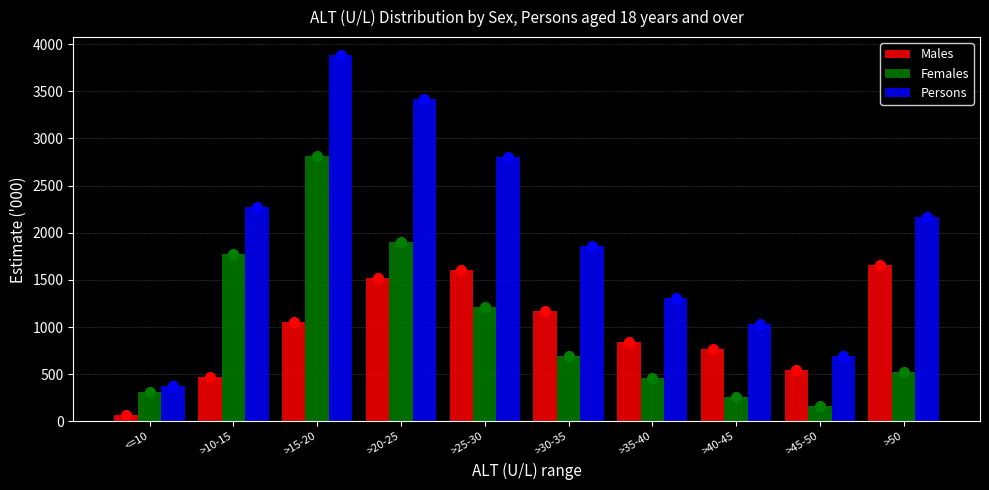

Reading right to left, extract all data points from this chart.

Males: 1655.0	541.0	763.1	837.5	1174.8	1603.8	1525.5	1059.1	473.5	68.1
Females: 523.9	158.9	263.7	462.7	691.9	1209.5	1898.8	2816.1	1779.7	311.2
Persons: 2169.0	691.2	1035.4	1309.5	1863.5	2807.7	3418.3	3880.1	2269.5	373.6